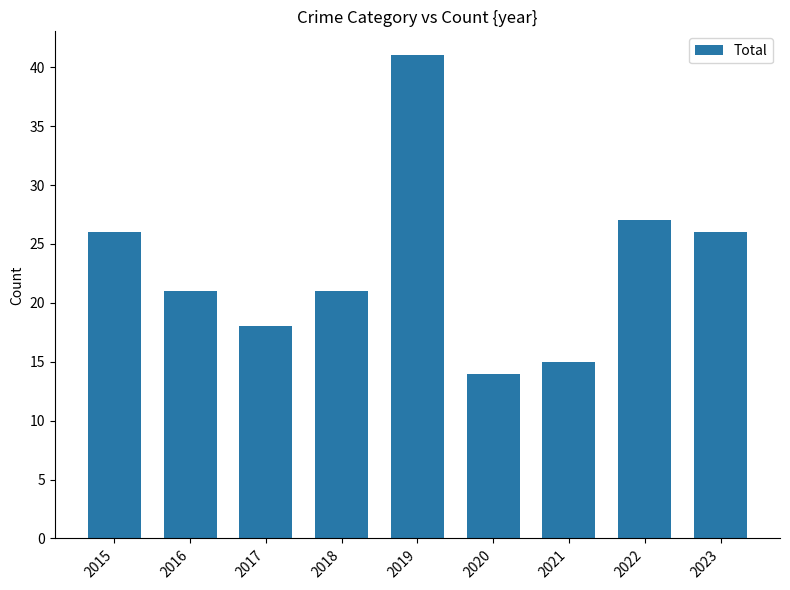

Reading left to right, extract all data points from this chart.

26	21	18	21	41	14	15	27	26